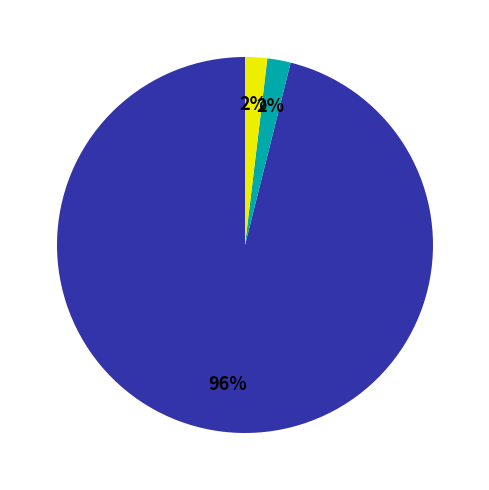

To the nearest percent, what is the average slice percentage?

33%